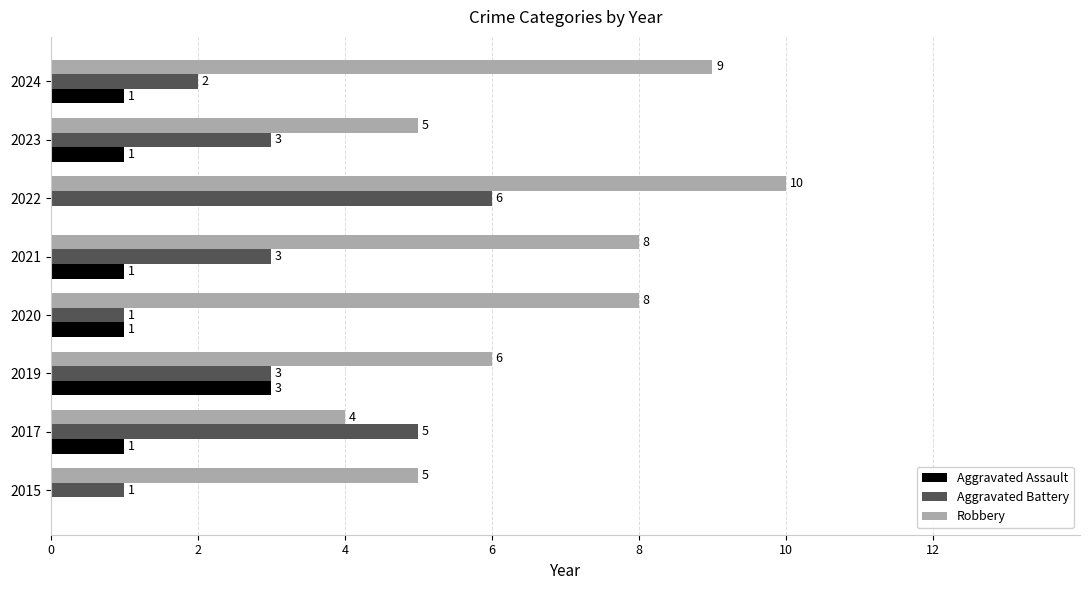

Which series has the largest total across all categories?

Robbery